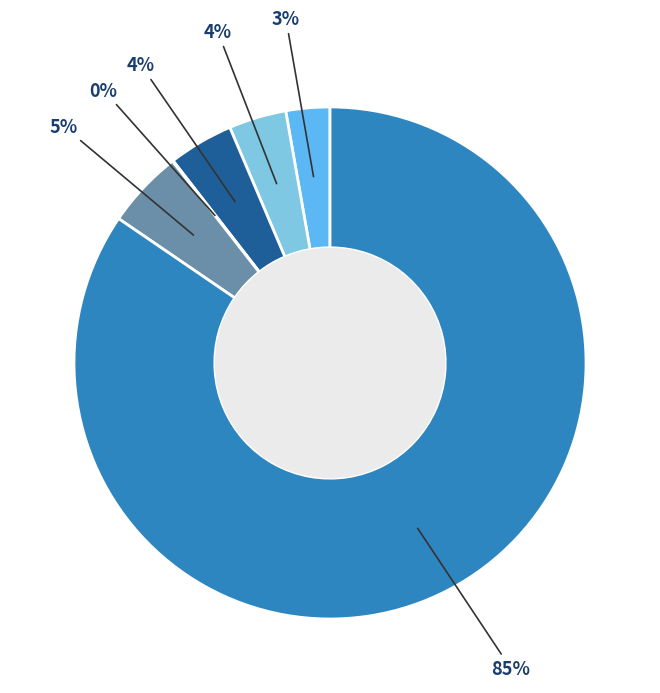

To the nearest percent, what is the average slice percentage?

17%